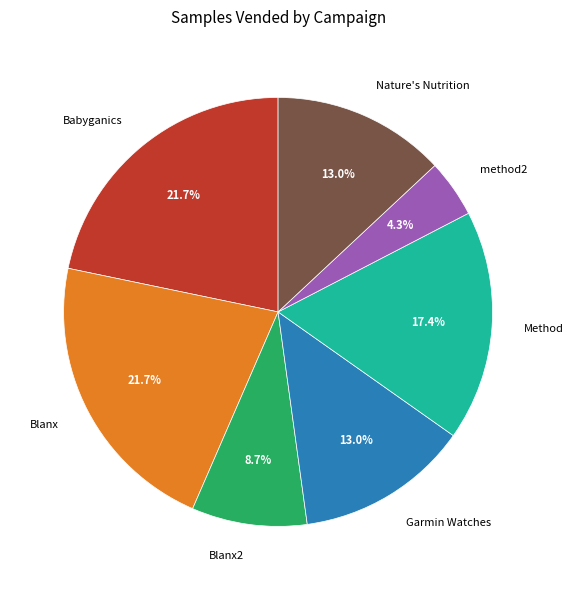

How much of the chart is everything except Method?

82.6%